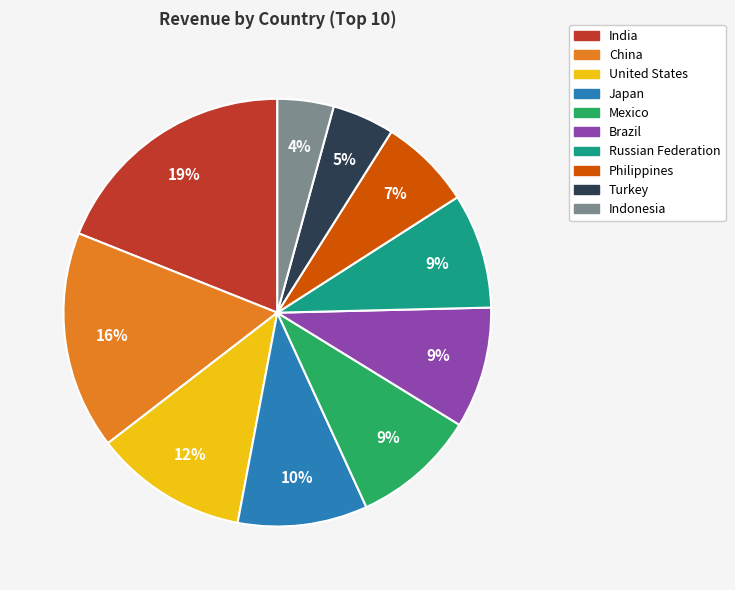

To the nearest percent, what is the average slice percentage?

10%